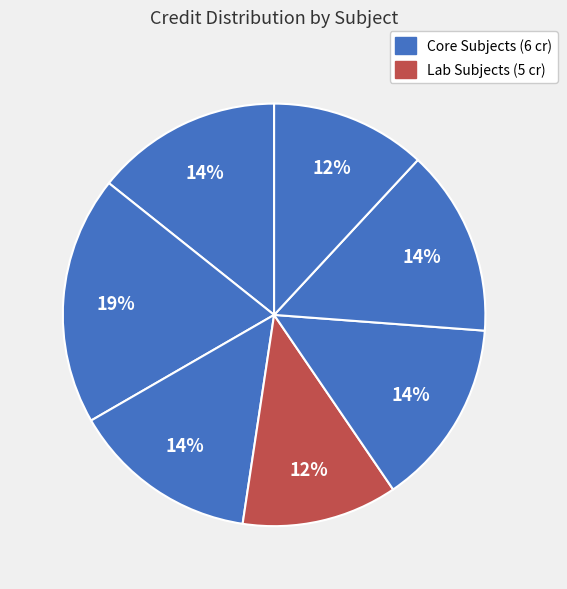

Count the number of slices in the pie.

7